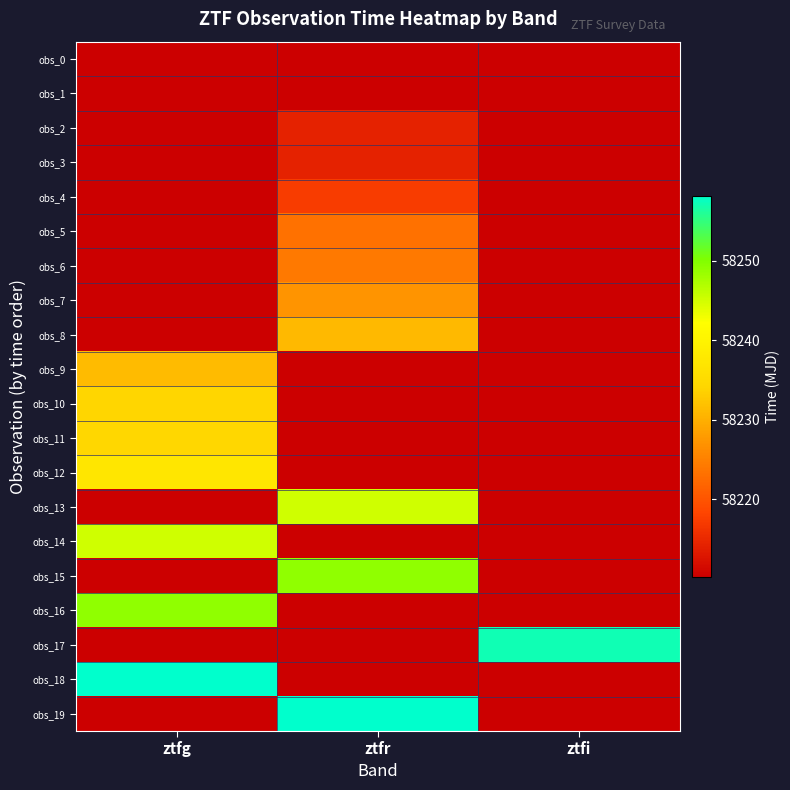

At how many categories does at least one series exceed 58224?

3